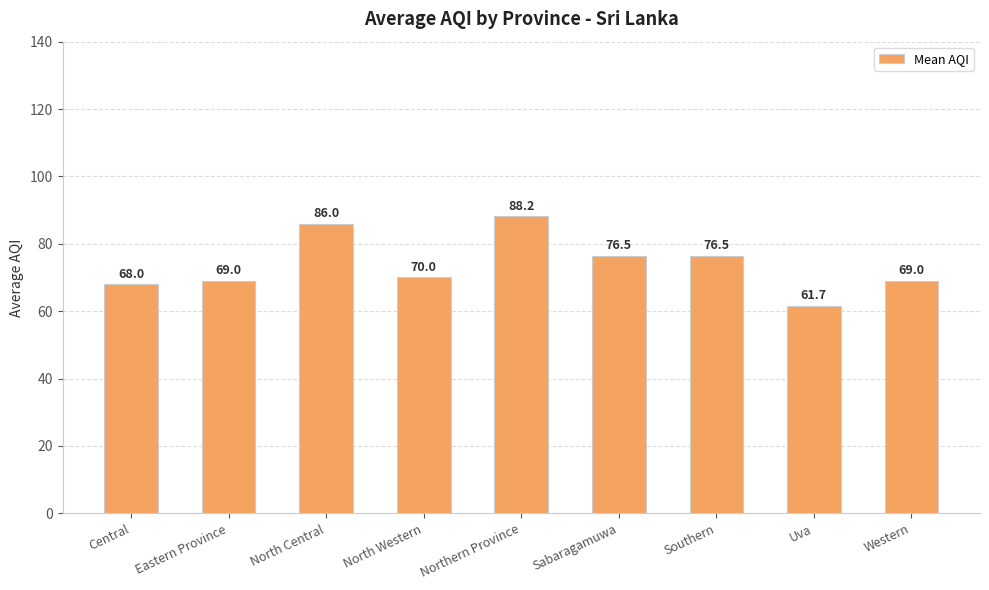

What is the value of the 7th bar from the left?

76.5